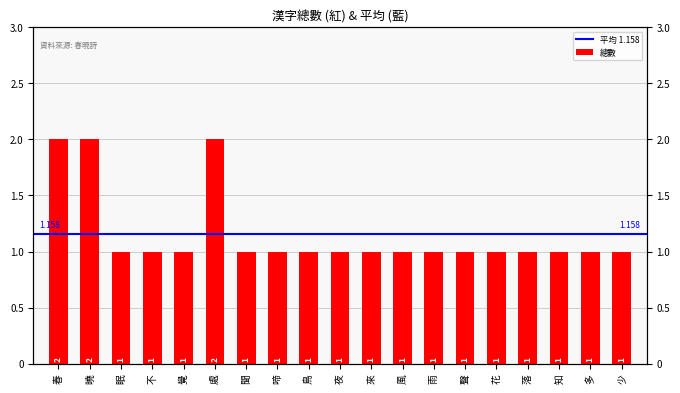

Count the number of categories in the chart.

19